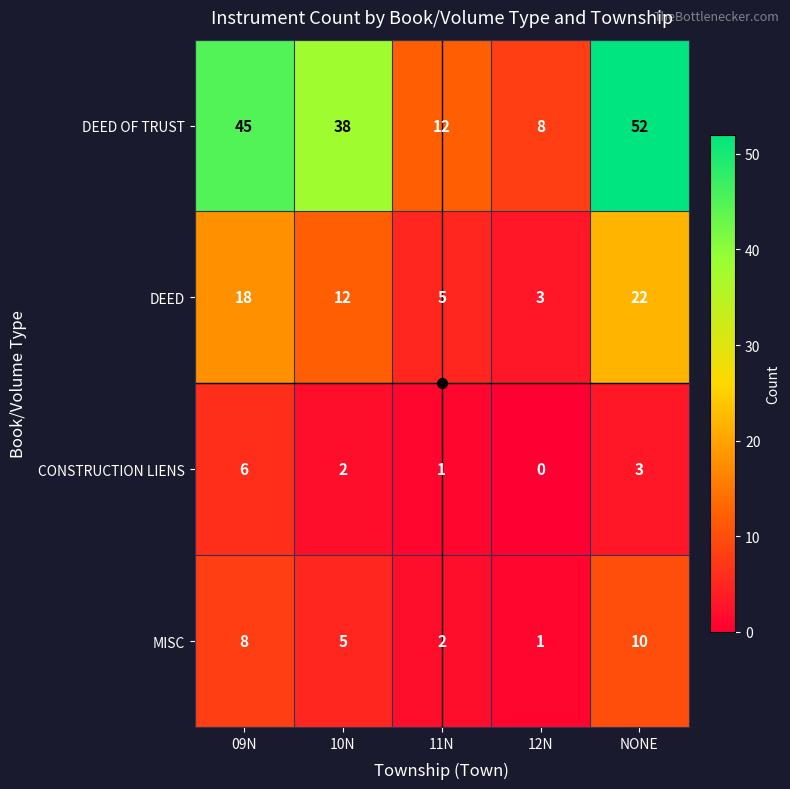

What is the total value across all series at 09N?

77